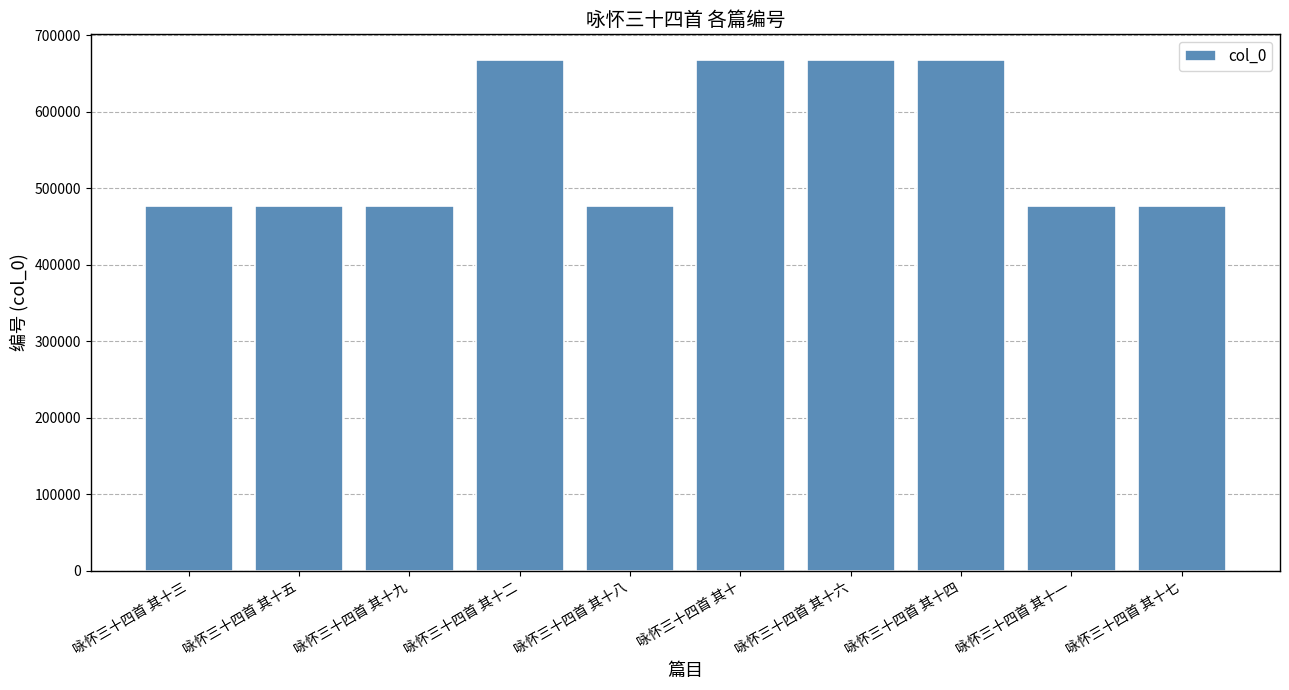

Does the chart contain any negative values?

No